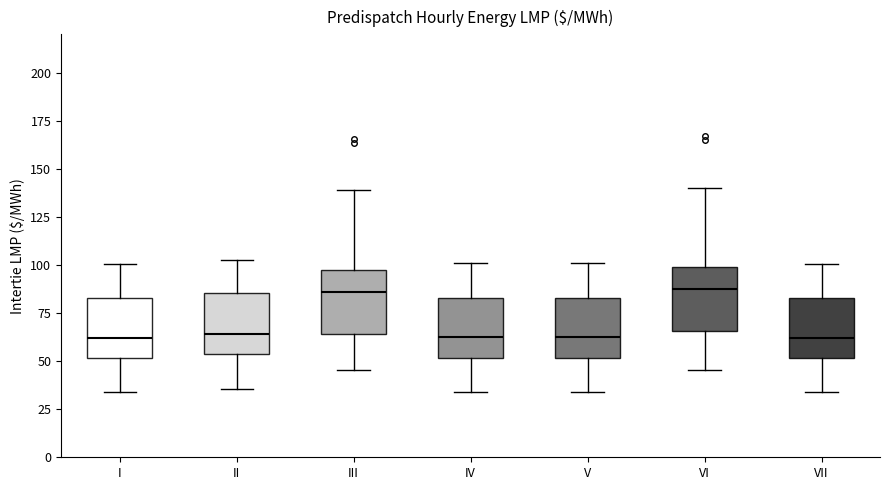

Reading left to right, read every box against the y-axis: the position of its median line, the range the box covers, and the ends of its whiskers. The values are not printed on the chart, so give them approximately, as read against the axis.

I: median 60, box 50 to 85, whiskers 35 to 100
II: median 65, box 55 to 85, whiskers 35 to 100
III: median 85, box 65 to 100, whiskers 45 to 140
IV: median 60, box 50 to 85, whiskers 35 to 100
V: median 60, box 50 to 85, whiskers 35 to 100
VI: median 85, box 65 to 100, whiskers 45 to 140
VII: median 60, box 50 to 85, whiskers 35 to 100